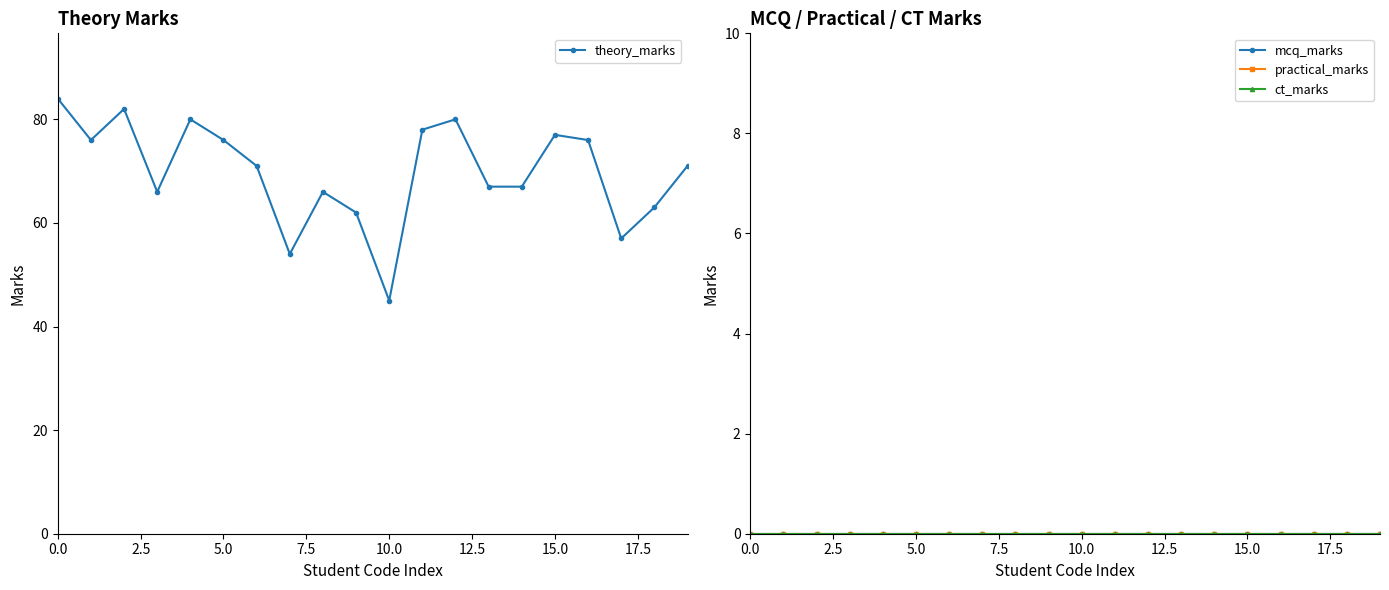

True or false: practical_marks and theory_marks intersect in this chart.

False